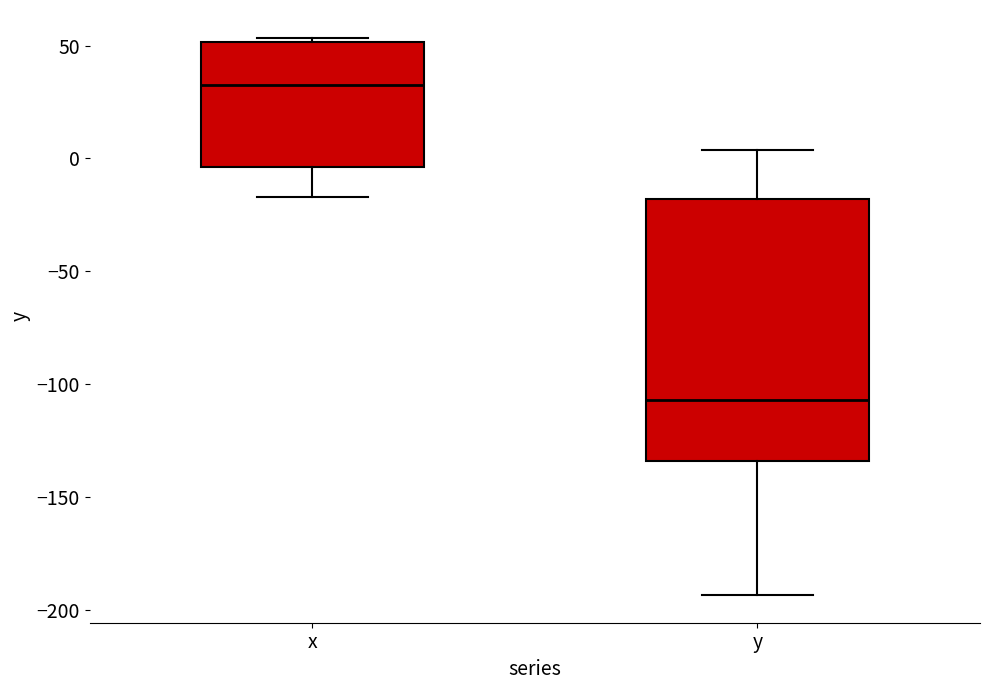

Where is the upper edge of the box for x on the y-axis? The values are not printed on the chart, so give them approximately, as read against the axis.

50